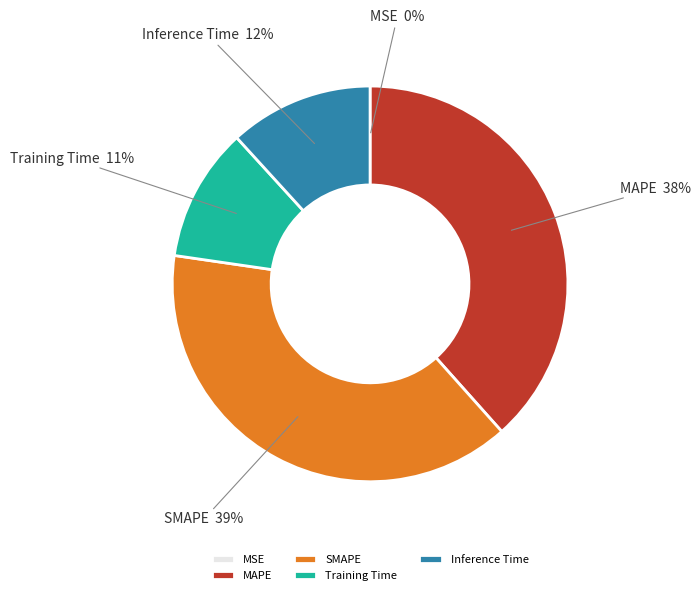

Do Inference Time and Training Time together represent more than half of the pie?

No